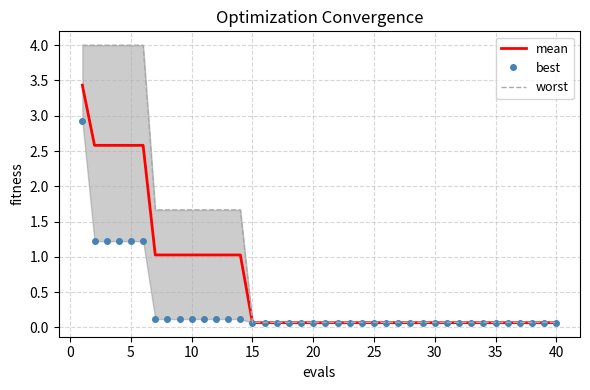

What is the maximum value for mean?

3.4